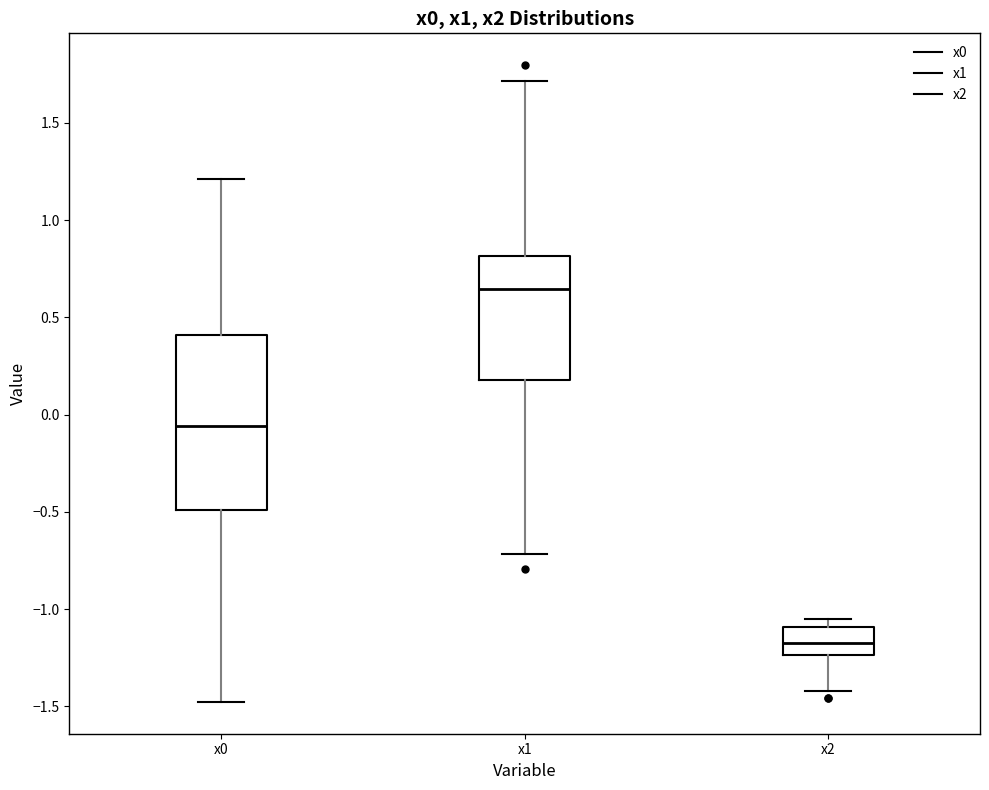

Where does the median line of the box for x1 sit on the y-axis? The values are not printed on the chart, so give them approximately, as read against the axis.

0.65